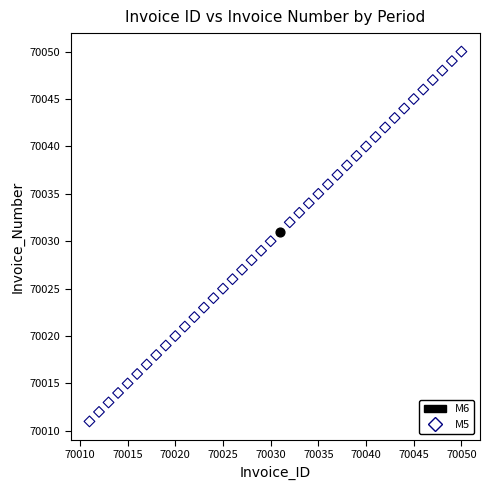

What are all the series names shown in the legend?

M6, M5